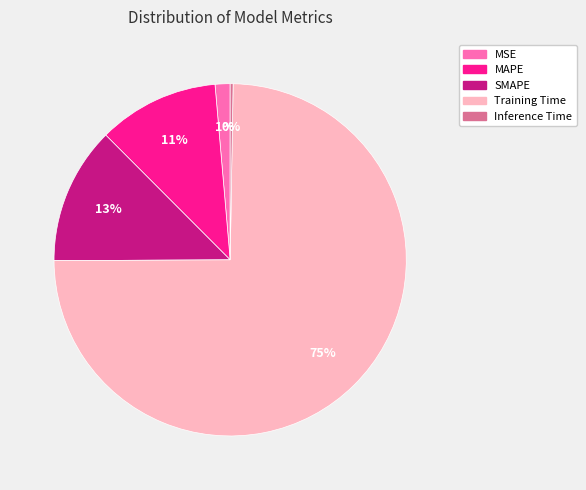

What is the largest slice in the pie chart?

Training Time